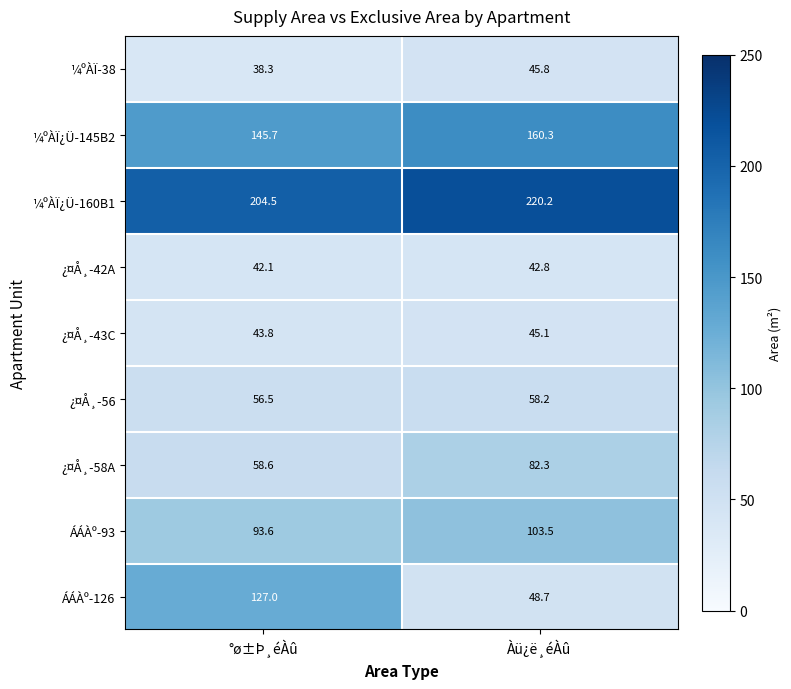

What is the sum of all ¼ºÀÏ¿Ü-145B2 values?

306.0